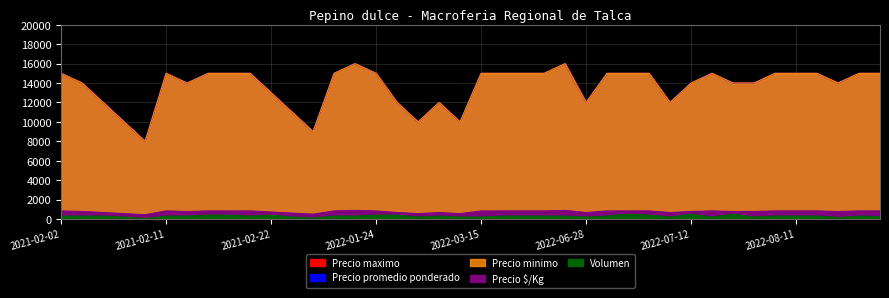

How many distinct data groups are displayed?

5